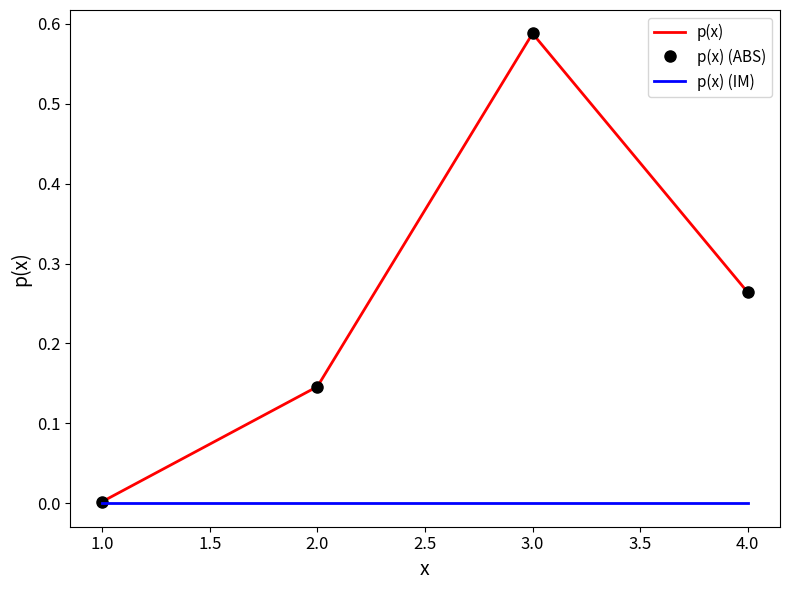

Which series has the largest total across all categories?

p(x)